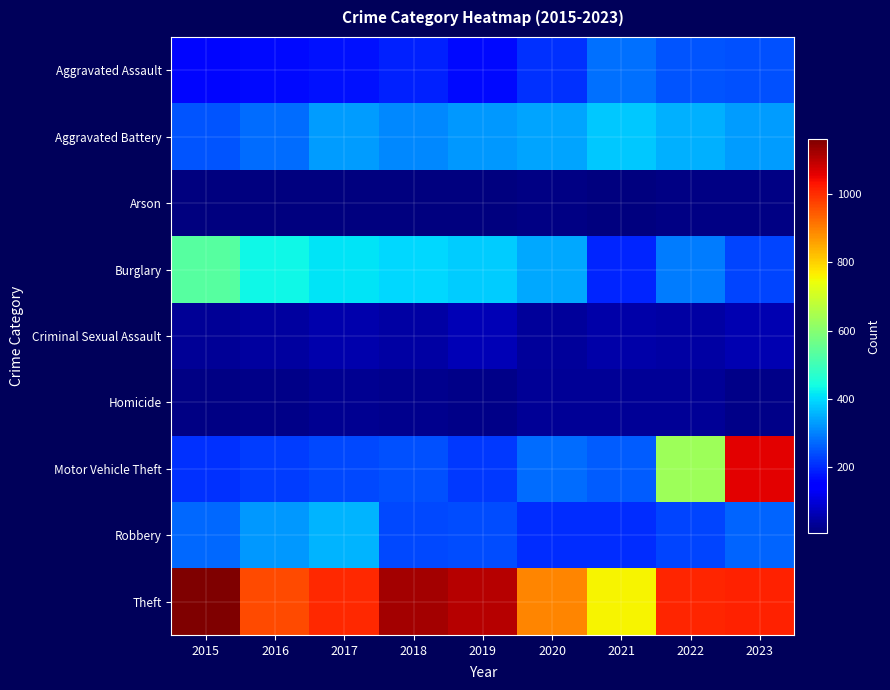

Reading right to left, transcribe all the data shown in this chart.

Aggravated Assault: 2023=243	2022=248	2021=279	2020=205	2019=160	2018=189	2017=170	2016=162	2015=156
Aggravated Battery: 2023=328	2022=351	2021=380	2020=338	2019=326	2018=305	2017=327	2016=275	2015=248
Arson: 2023=12	2022=11	2021=8	2020=12	2019=7	2018=6	2017=7	2016=6	2015=8
Burglary: 2023=228	2022=291	2021=193	2020=344	2019=385	2018=398	2017=408	2016=433	2015=534
Criminal Sexual Assault: 2023=60	2022=46	2021=51	2020=37	2019=61	2018=44	2017=52	2016=38	2015=33
Homicide: 2023=19	2022=30	2021=30	2020=32	2019=18	2018=21	2017=26	2016=18	2015=14
Motor Vehicle Theft: 2023=1059	2022=632	2021=258	2020=276	2019=218	2018=243	2017=232	2016=222	2015=207
Robbery: 2023=267	2022=229	2021=201	2020=201	2019=237	2018=232	2017=357	2016=325	2015=269
Theft: 2023=1014	2022=1012	2021=760	2020=895	2019=1106	2018=1122	2017=1004	2016=966	2015=1162